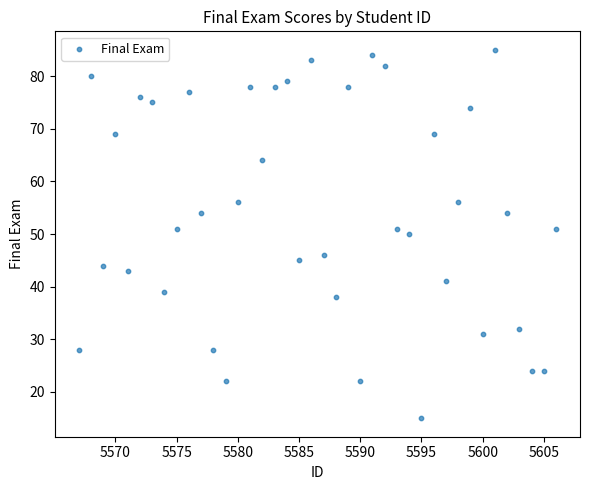

What is the range of X values (max minus min)?

39